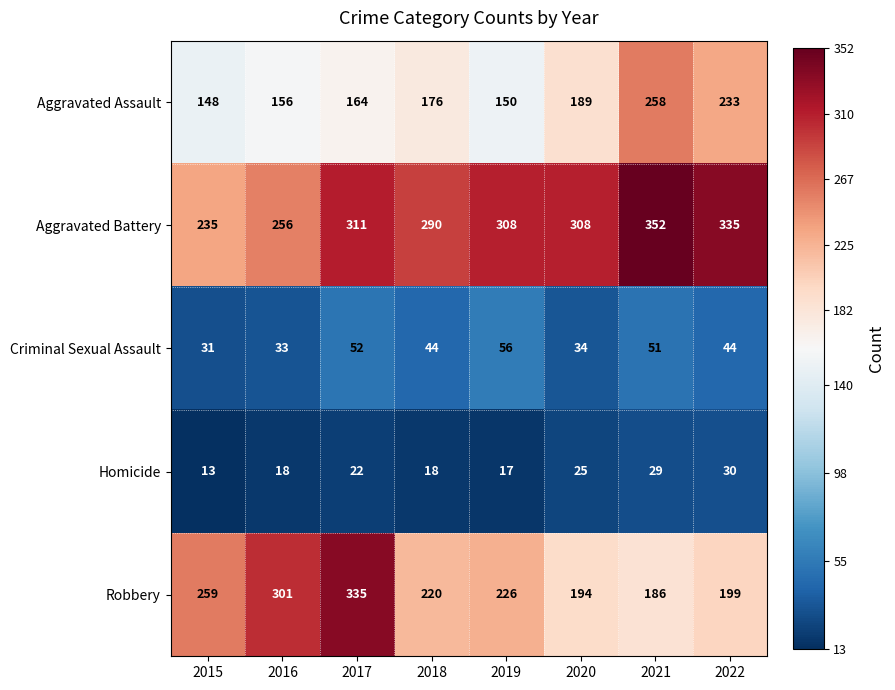

Is it true that Criminal Sexual Assault equals 27 at 2021?

False